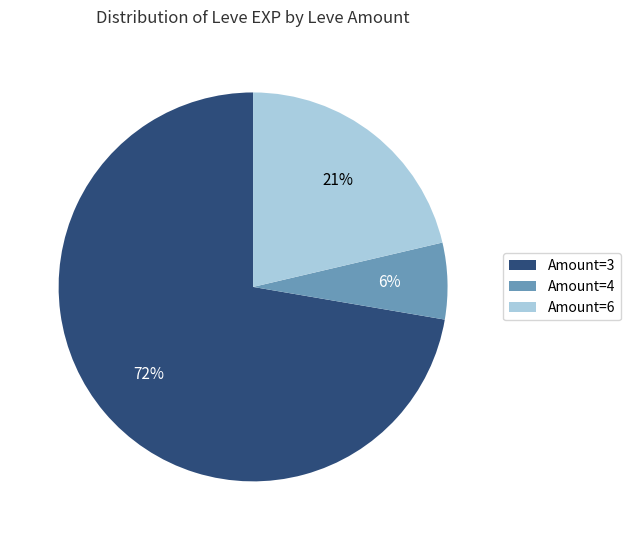

How many slices are in this pie chart?

3